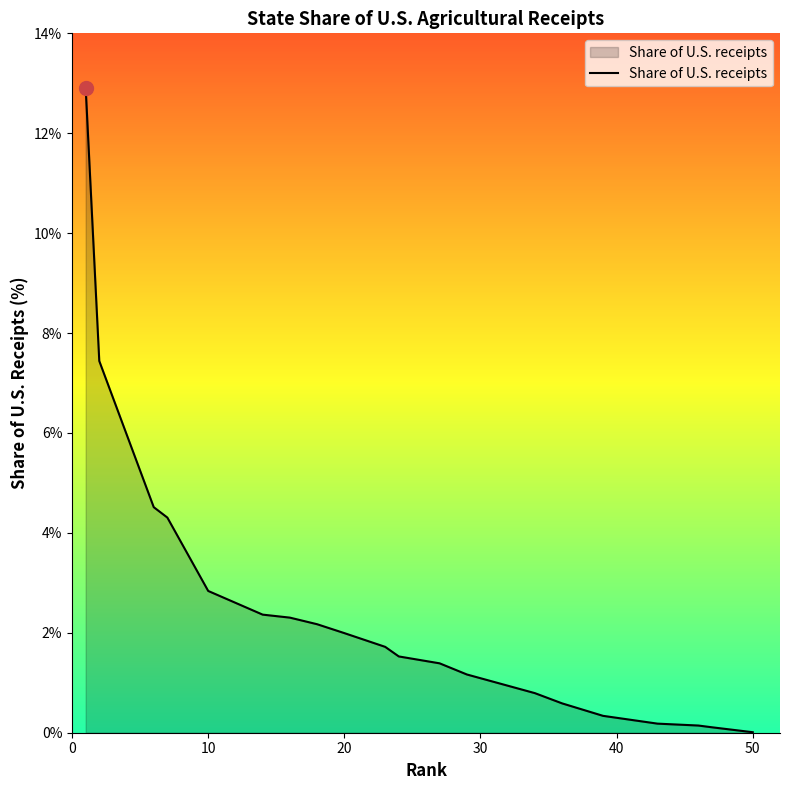

Does the chart have visible grid lines?

No